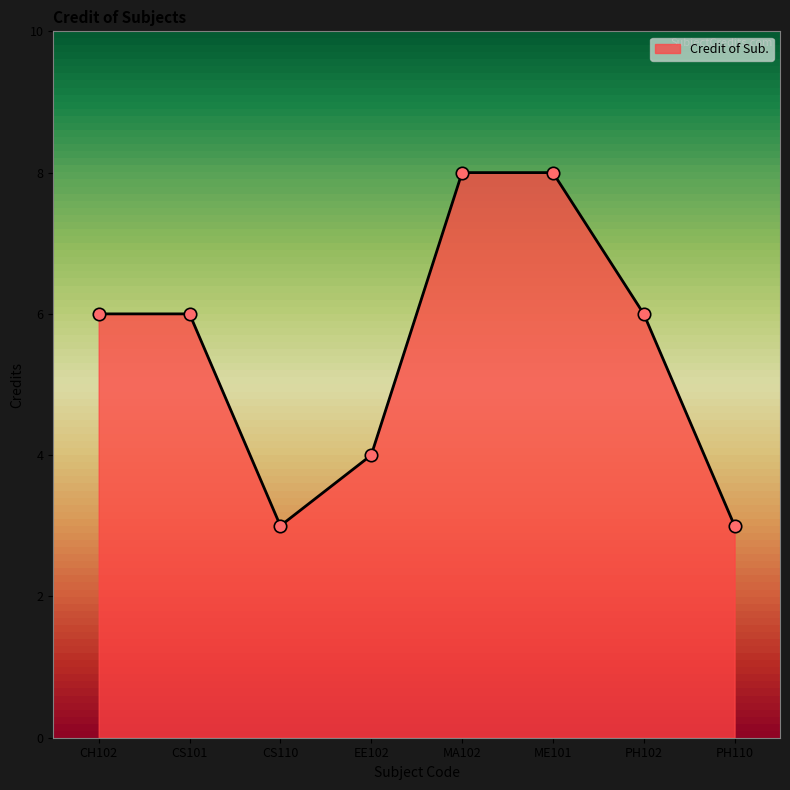

What is the ratio of the value at ME101 to the value at CS101?

1.3